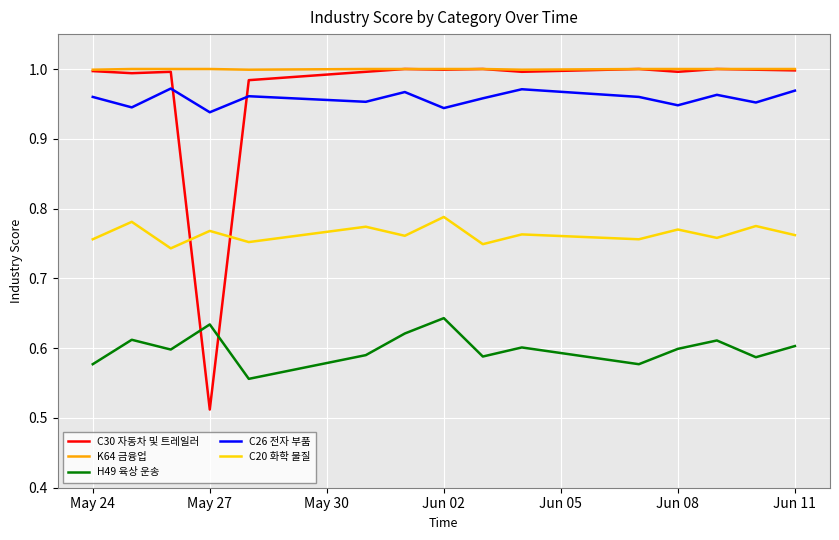

True or false: C20 화학 물질 and C26 전자 부품 intersect in this chart.

False